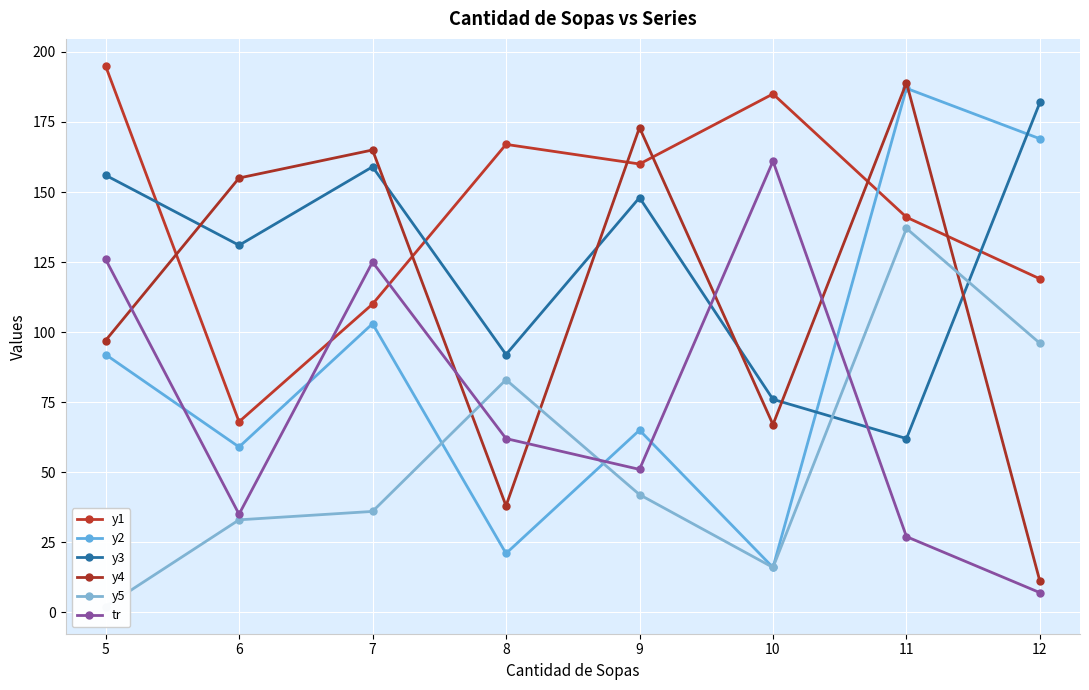

Between which two adjacent categories do y2 and tr first intersect?

5 and 6